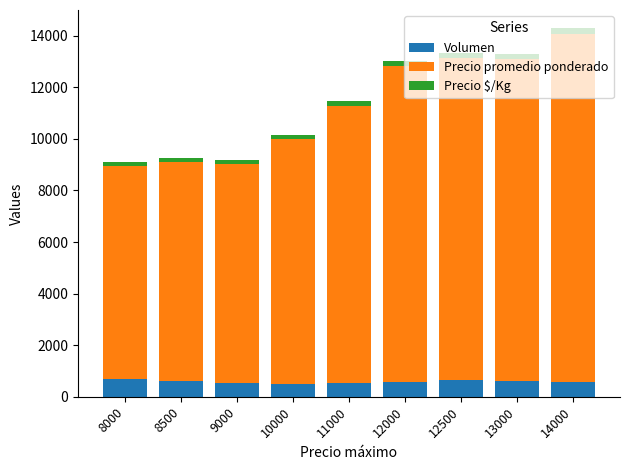

How many series are shown in this chart?

3